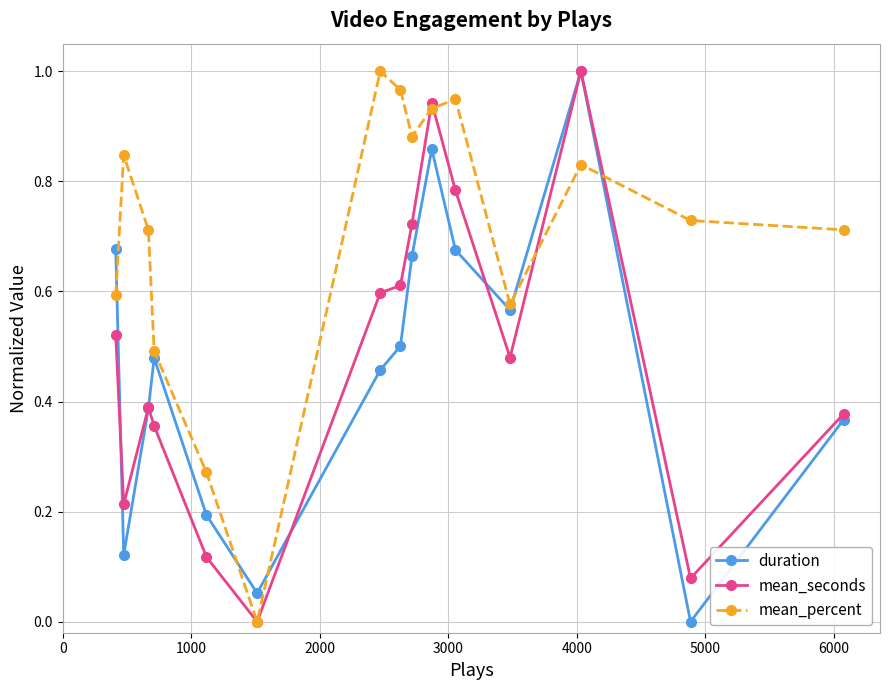

True or false: mean_seconds has more than 1 interior local peaks.

True